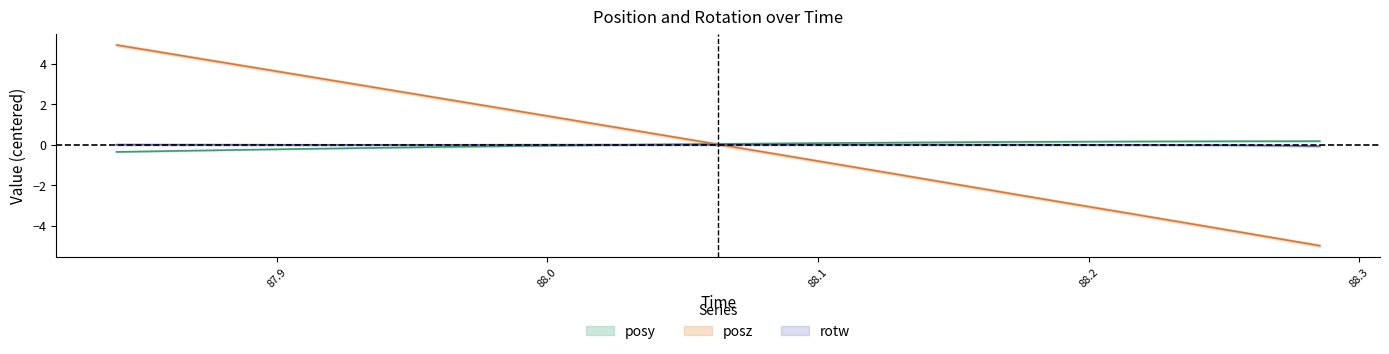

How many lines are shown in the chart?

3